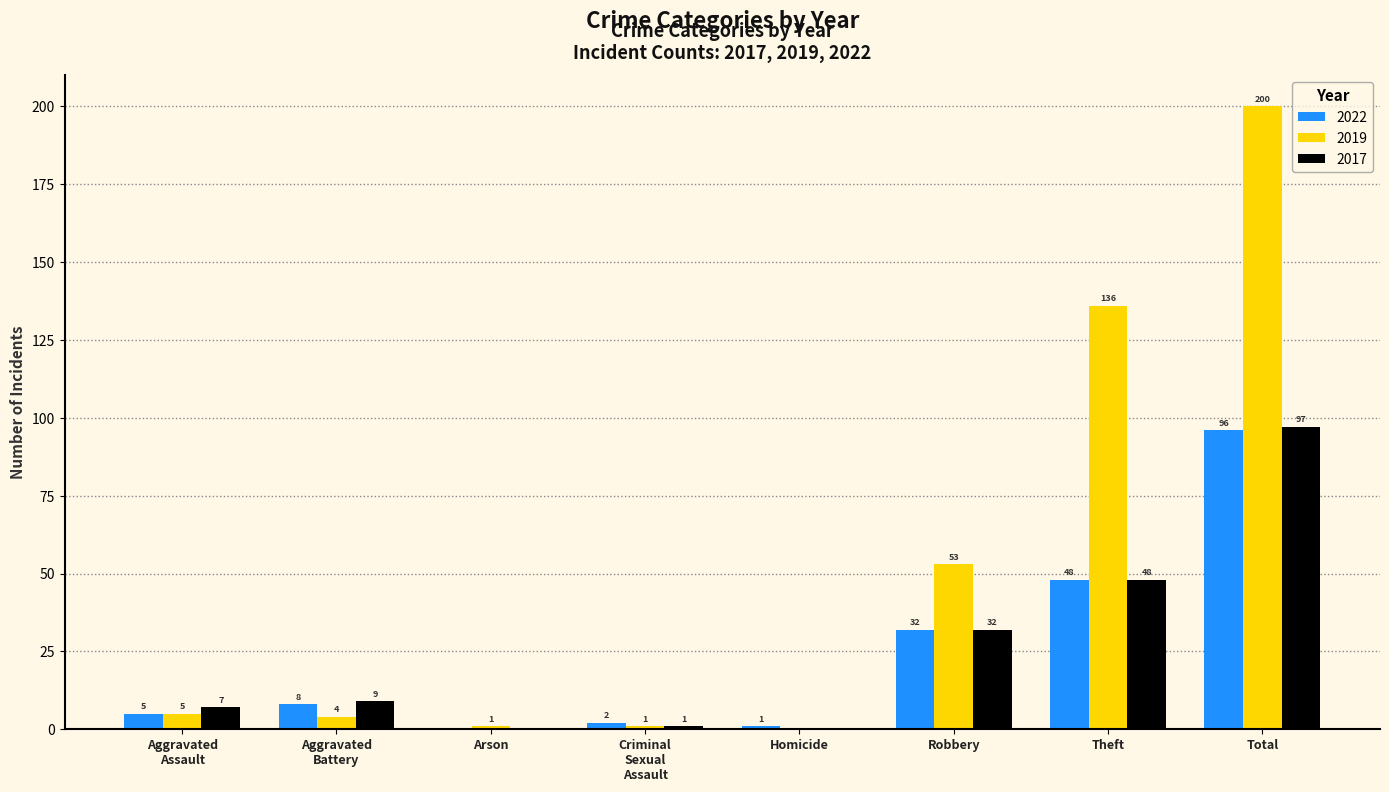

Between Homicide and Theft, which series saw the biggest shift?

2019